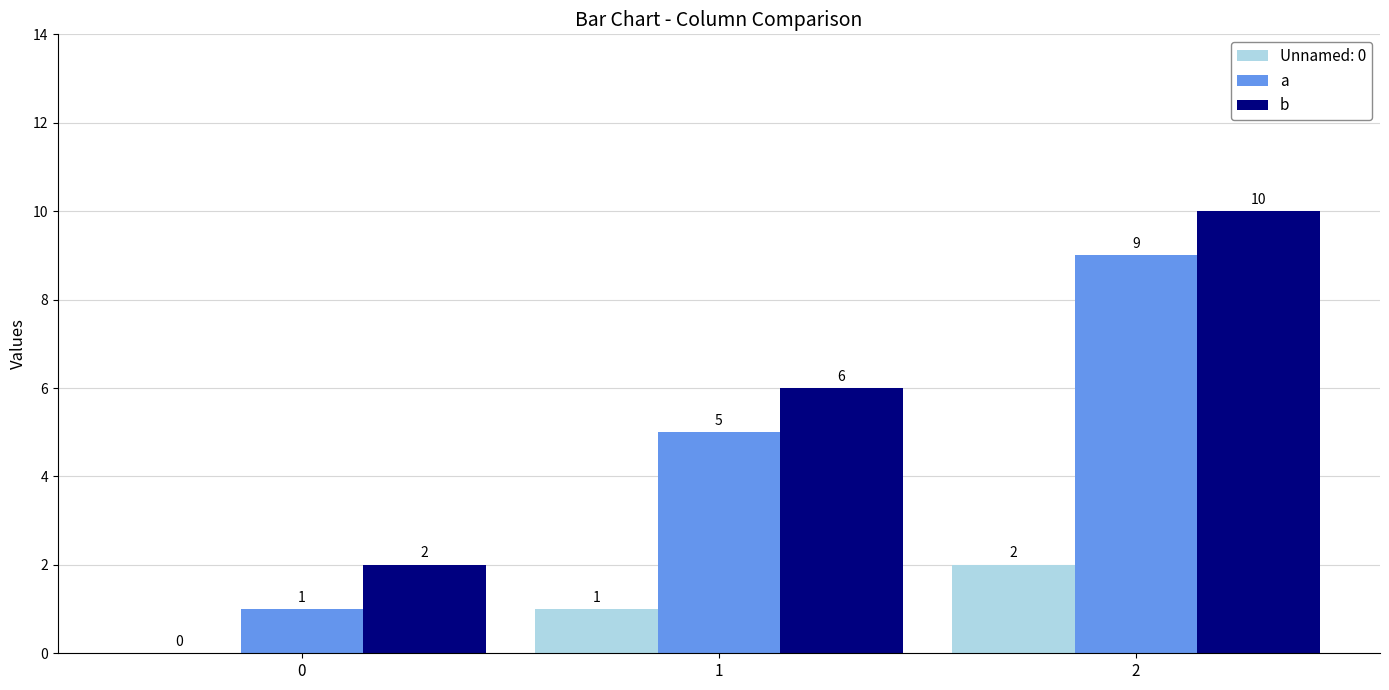

What is the total value across all series at 1?

12